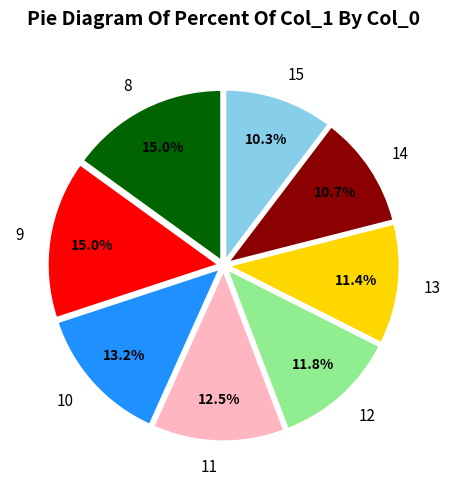

What is the total percentage of 11 and 13?

23.9%